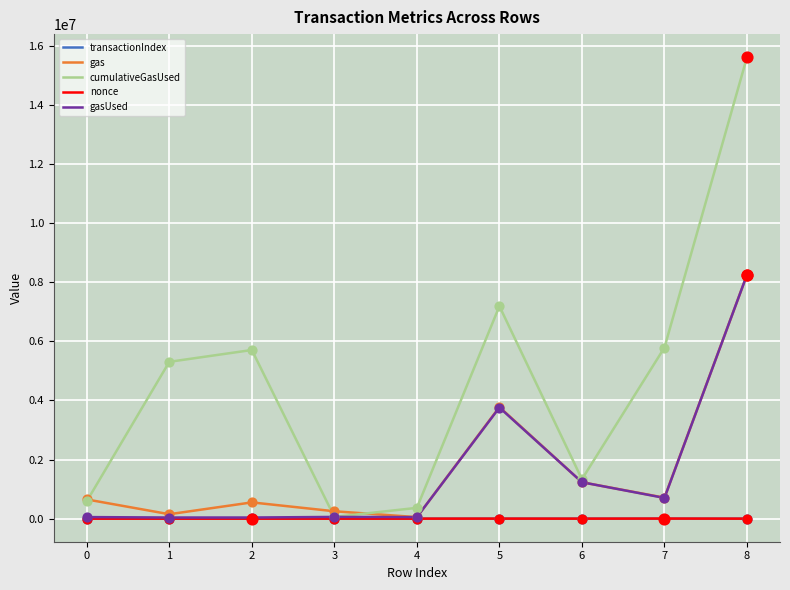

Is the value of cumulativeGasUsed at 6 greater than the value of gasUsed at 3?

Yes